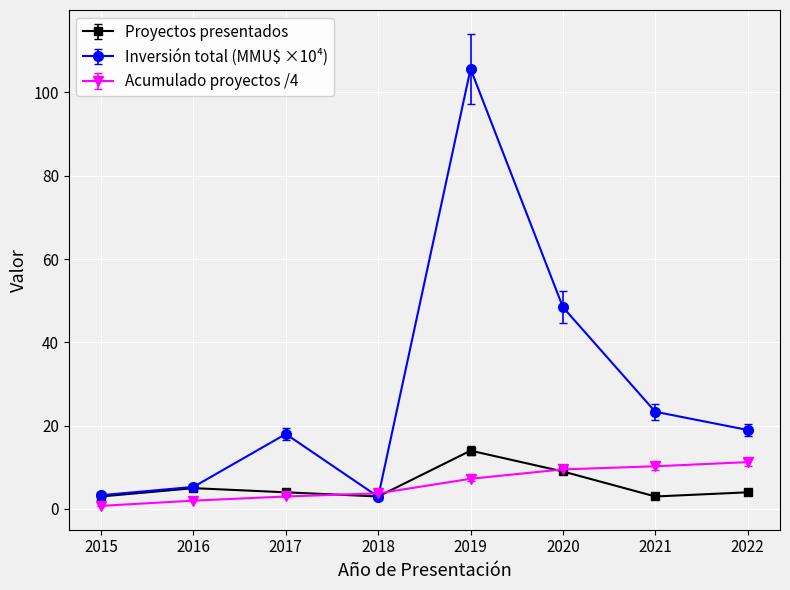

At 2022, list the series in order from smallest to largest.

Proyectos presentados, Acumulado proyectos /4, Inversión total (MMU$ ×10⁴)